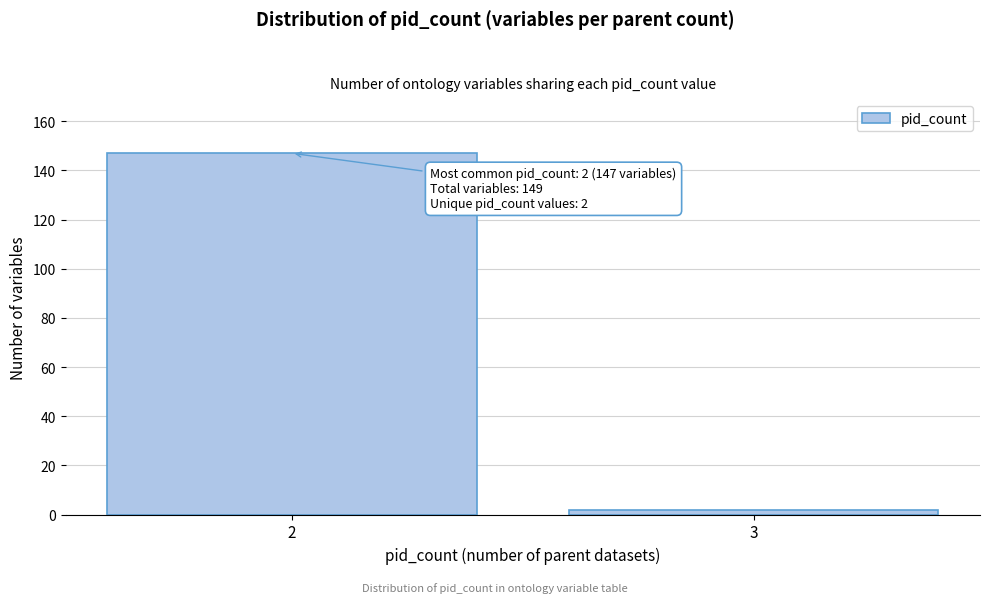

Reading right to left, transcribe all the data shown in this chart.

3=2	2=147